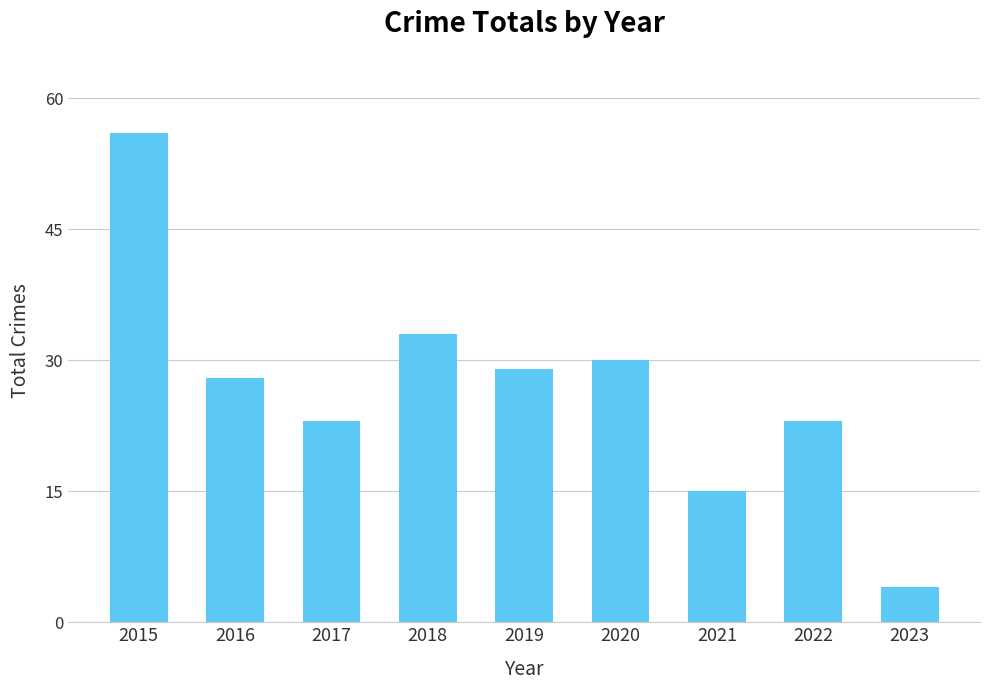

The chart shows a value of 23 at 2017. True or false?

True